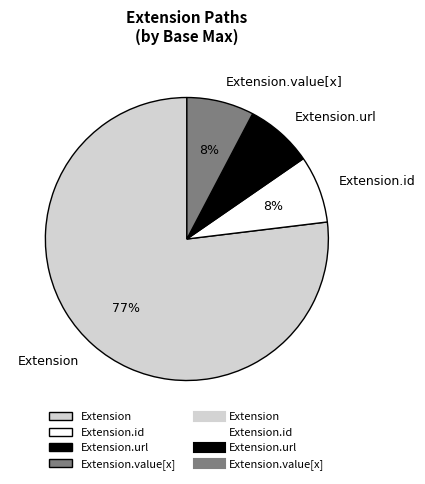

True or false: Extension.id accounts for 8% of the total.

True